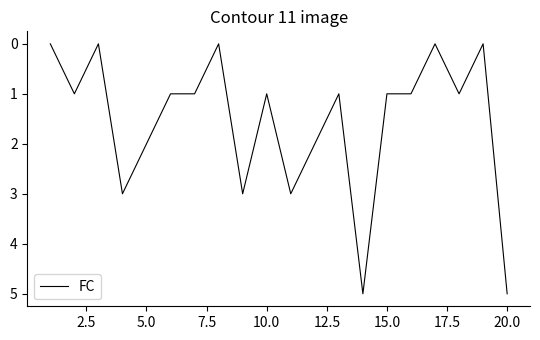

What is the maximum value shown in the chart?

5